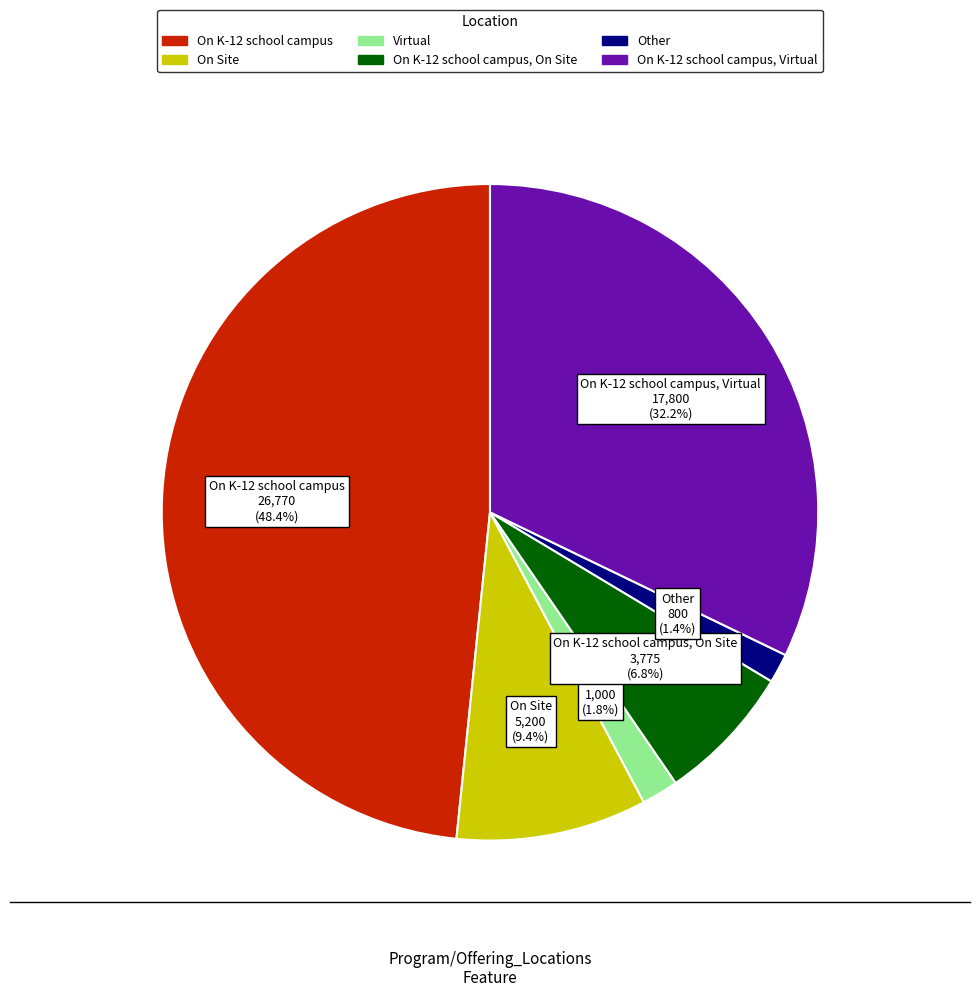

To the nearest percent, what is the difference between the largest and smallest slice percentages?

47%